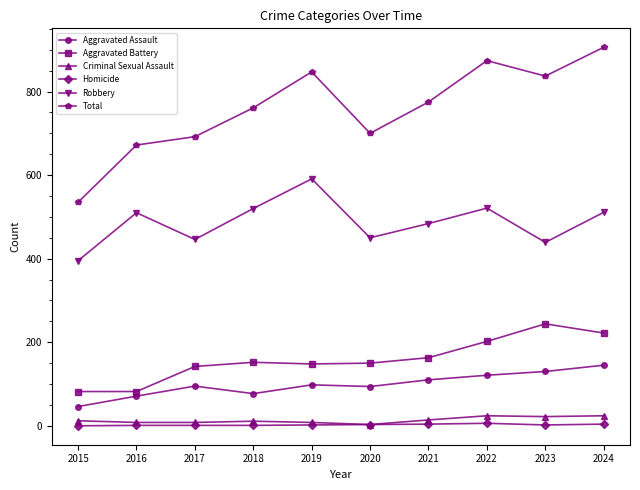

What is the difference between the Aggravated Assault values at 2021 and 2024?

35